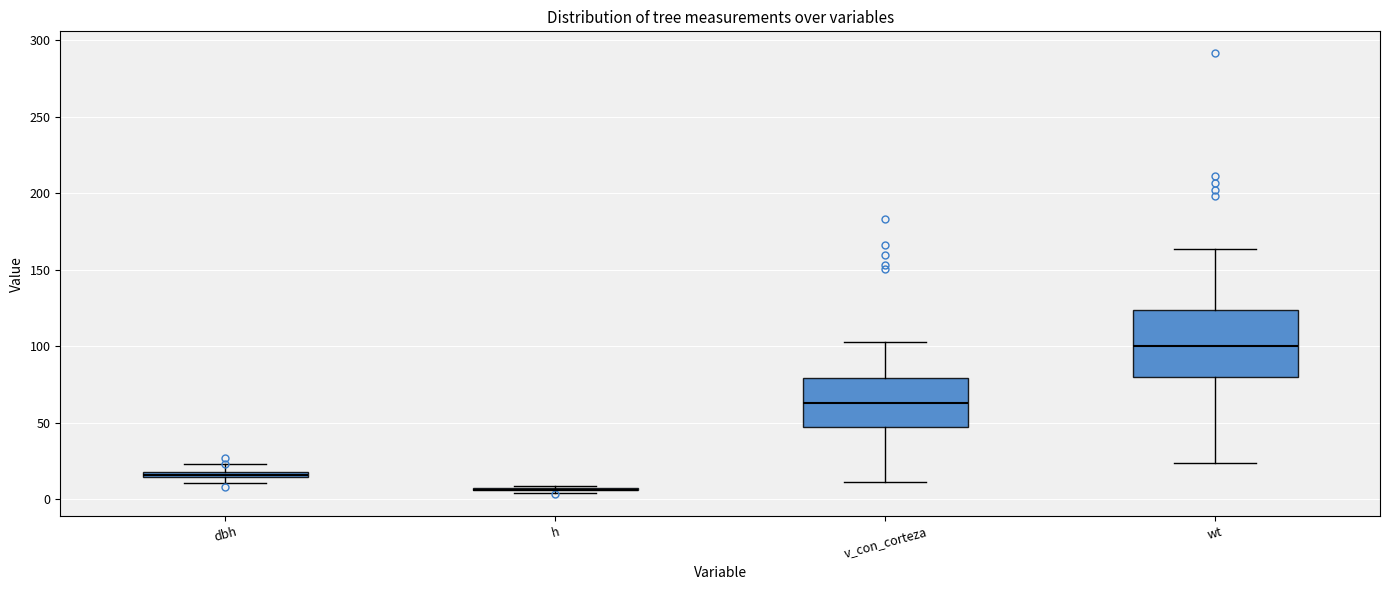

Which box is the tallest, from its lower edge to its upper edge?

wt